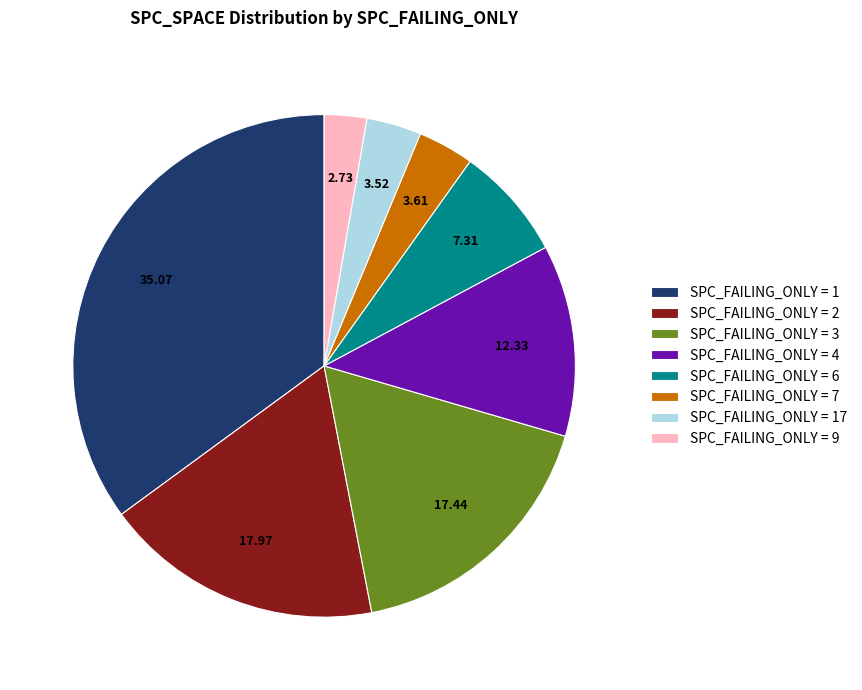

Combined, do SPC_FAILING_ONLY = 9 and SPC_FAILING_ONLY = 2 account for over 50%?

No